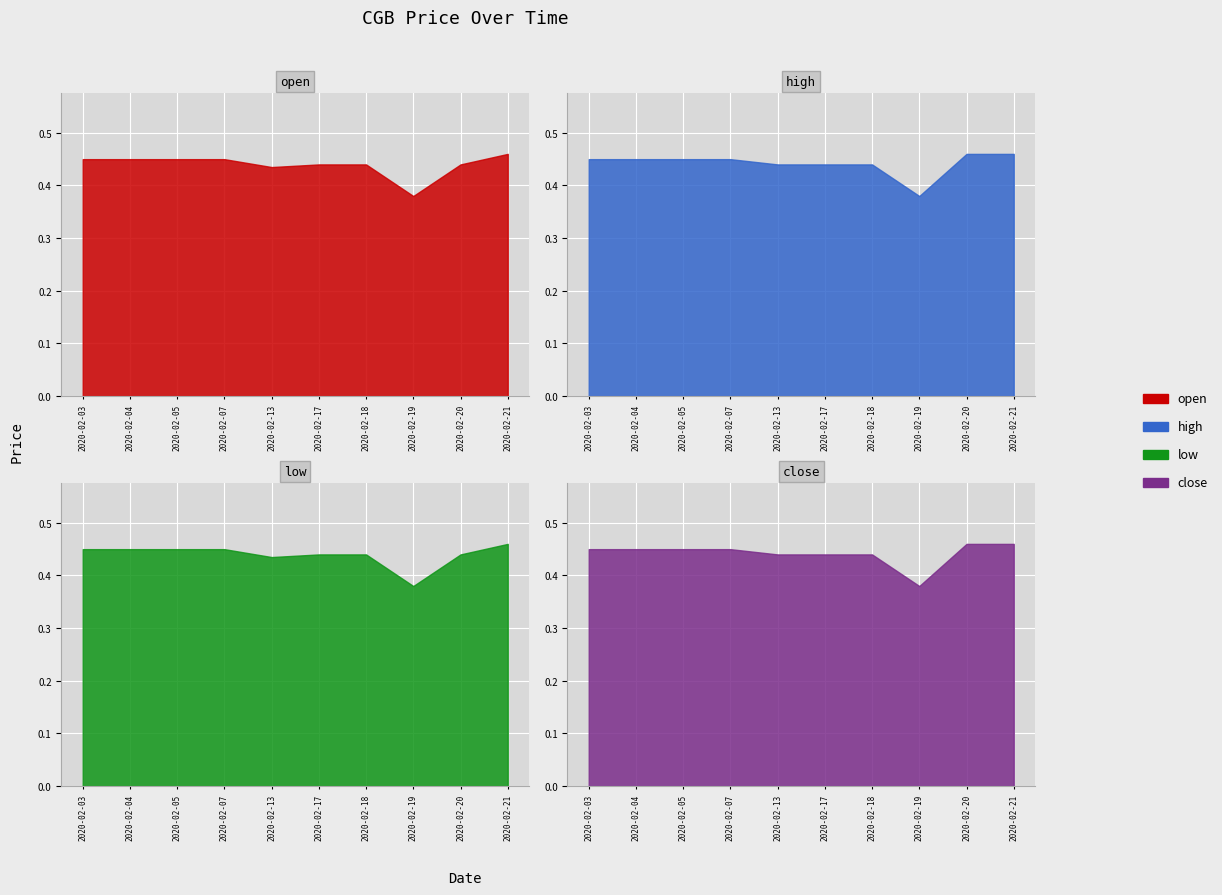

The close series shows 0.5 at 2020-02-20. True or false?

True